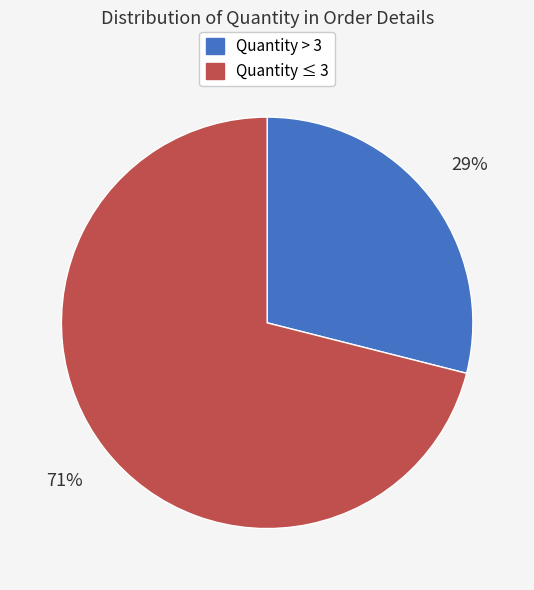

Does any single category account for the majority?

Yes